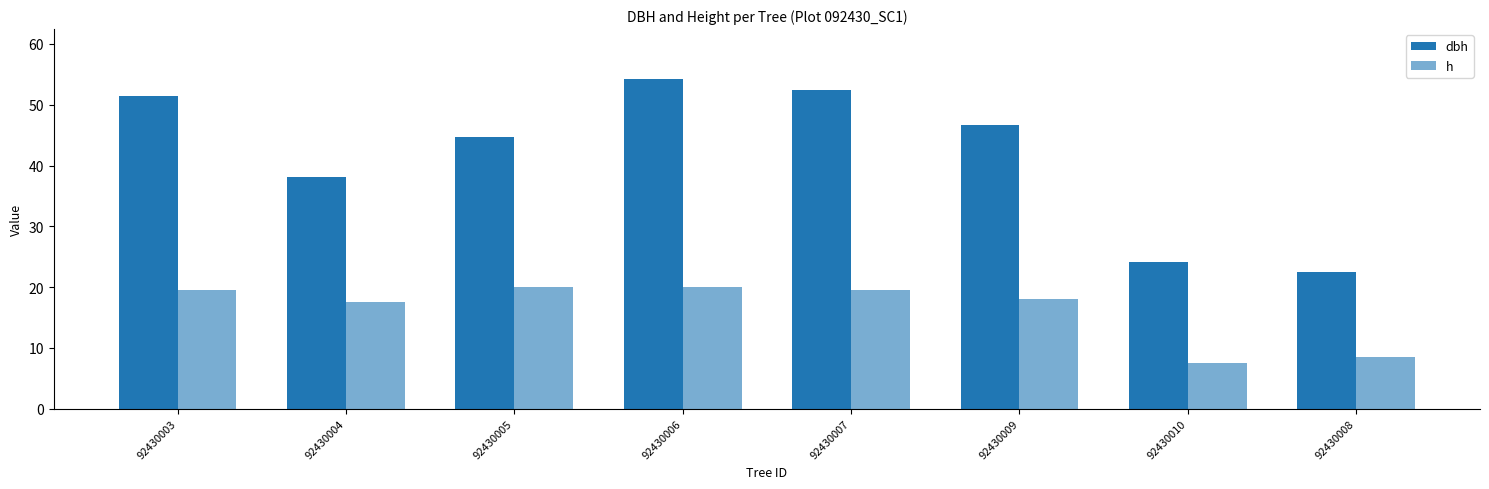

What is the difference between the second highest and minimum values in the dbh series?

30.0